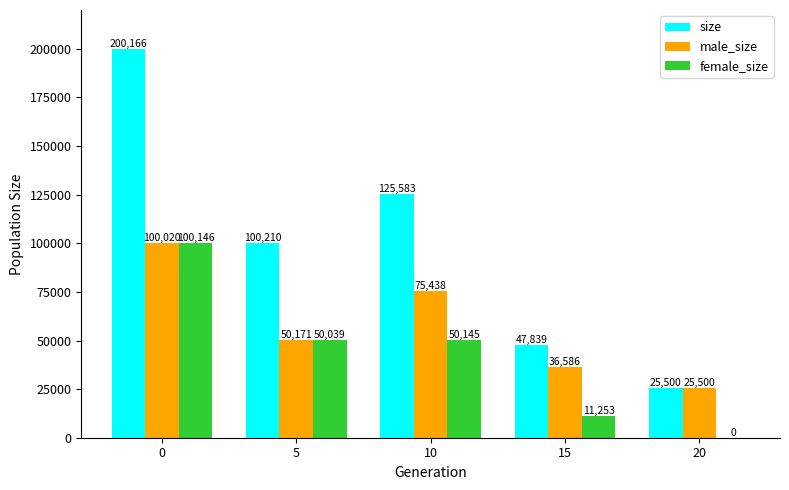

Are the bars grouped side by side (vs. stacked)?

Yes